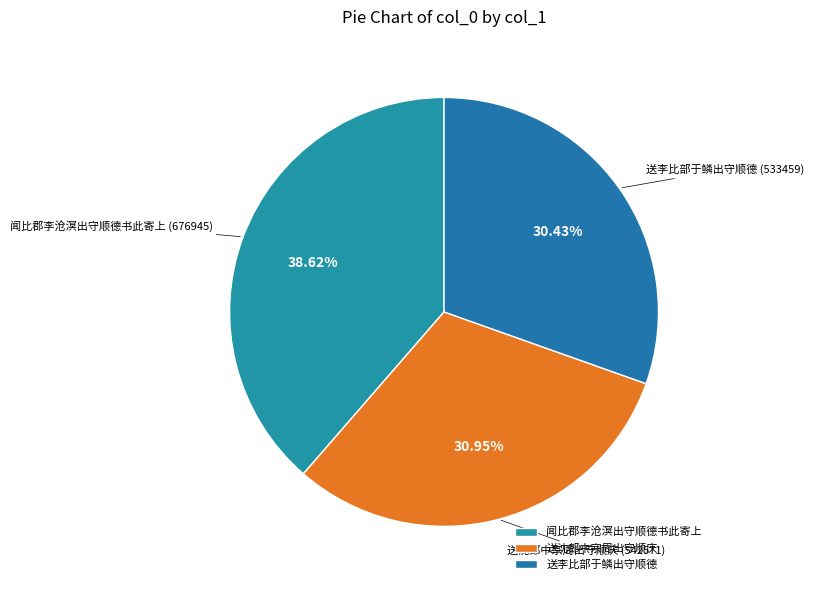

Is there any slice that represents more than half of the pie?

No